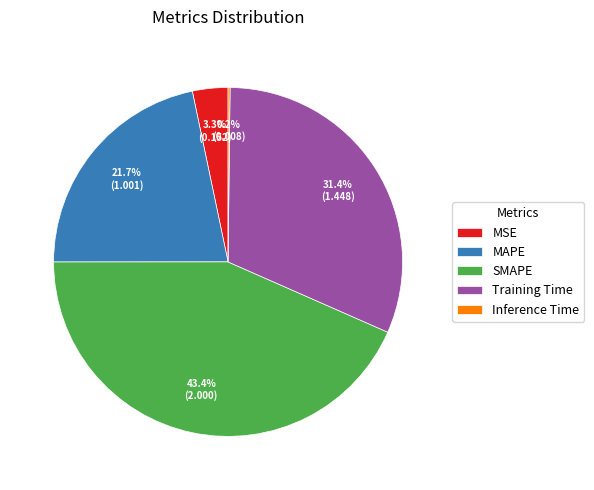

To the nearest percent, what portion does MSE represent?

3%